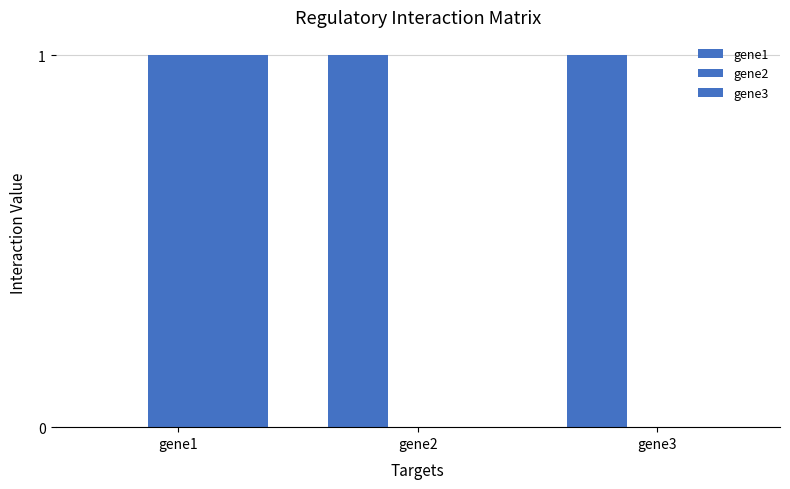

Reading right to left, transcribe all the data shown in this chart.

gene1: 1	1	0
gene2: 0	0	1
gene3: 0	0	1